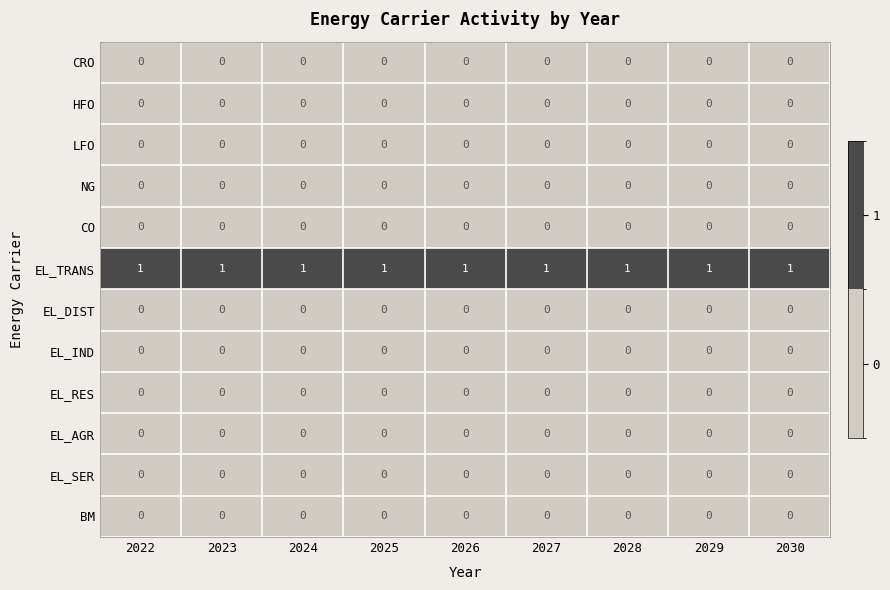

What is the maximum value shown in the chart?

1